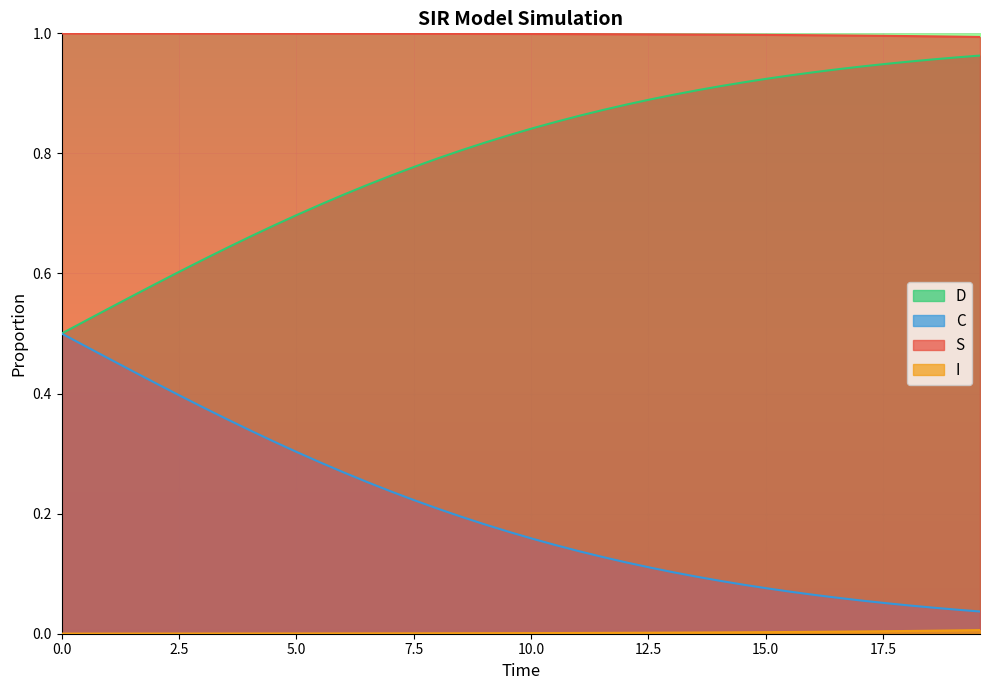

What are all the series names shown in the legend?

S, I, C, D